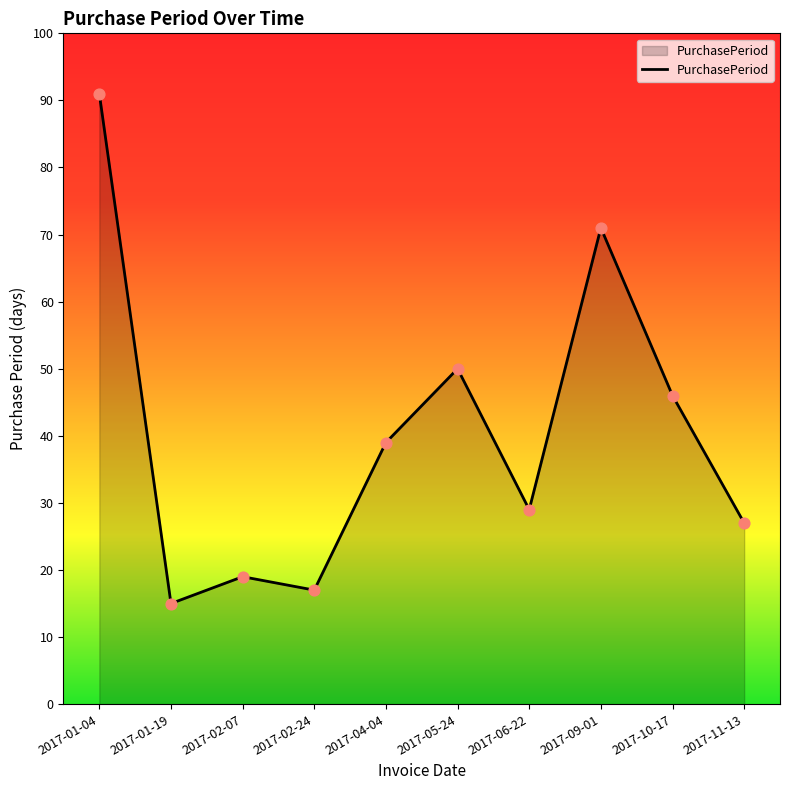

Approximately how many times larger is the value at 2017-10-17 compared to 2017-02-24?

2.7